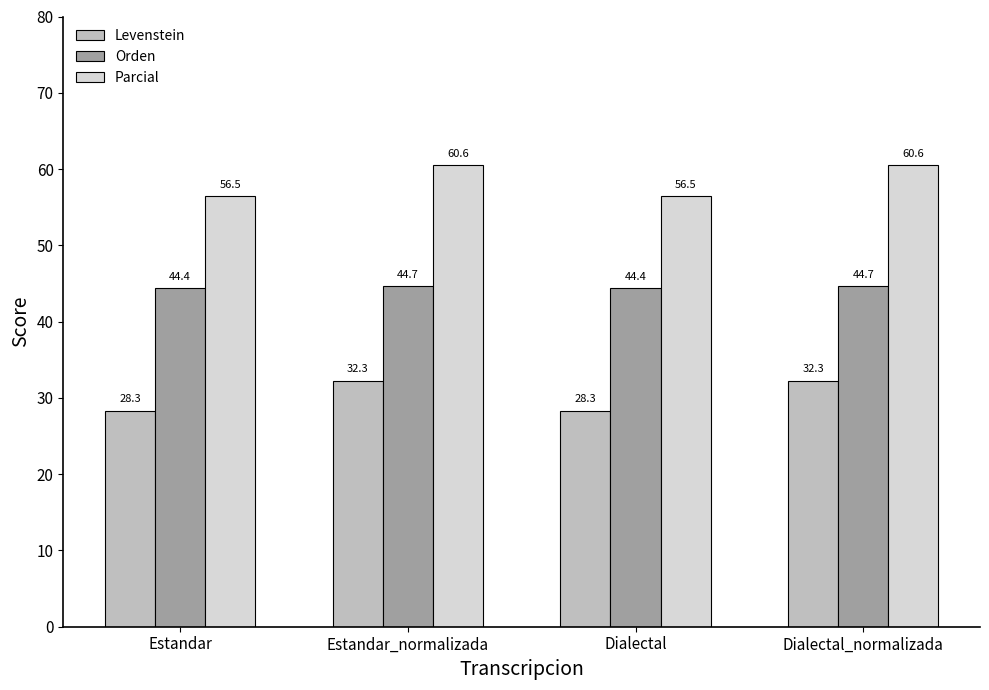

Reading left to right, list all the values displayed in this chart.

Levenstein: Estandar=28.3	Estandar_normalizada=32.3	Dialectal=28.3	Dialectal_normalizada=32.3
Orden: Estandar=44.4	Estandar_normalizada=44.7	Dialectal=44.4	Dialectal_normalizada=44.7
Parcial: Estandar=56.5	Estandar_normalizada=60.6	Dialectal=56.5	Dialectal_normalizada=60.6